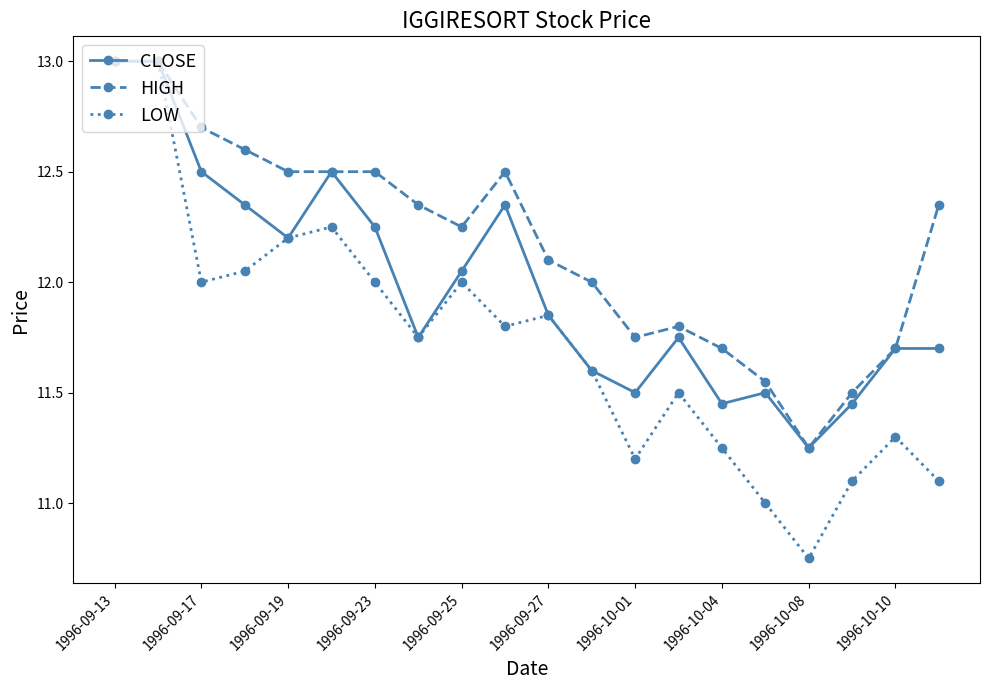

Which series has the largest total across all categories?

HIGH